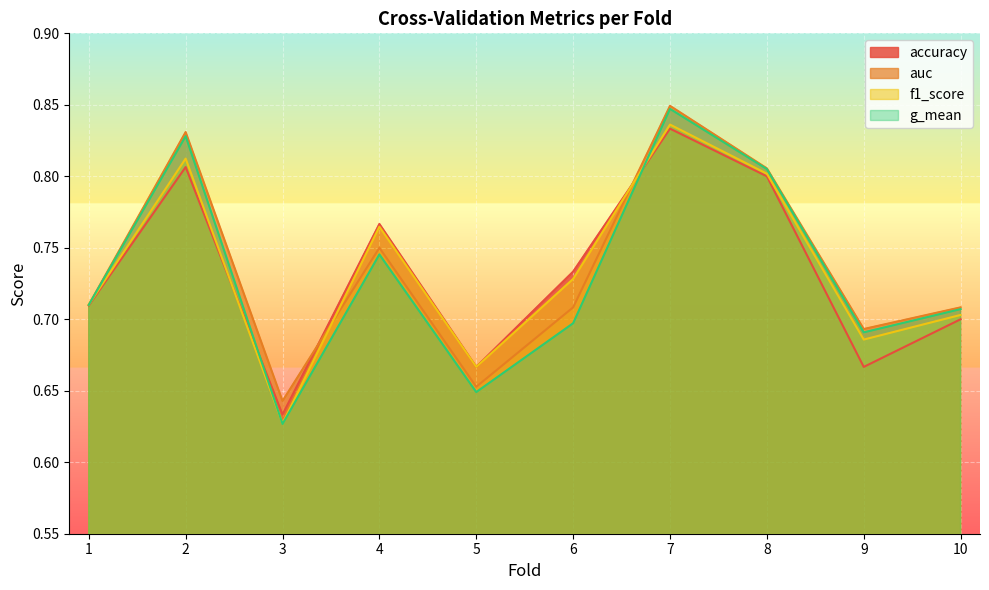

Is the value of g_mean at 10 greater than the value of f1_score at 10?

Yes